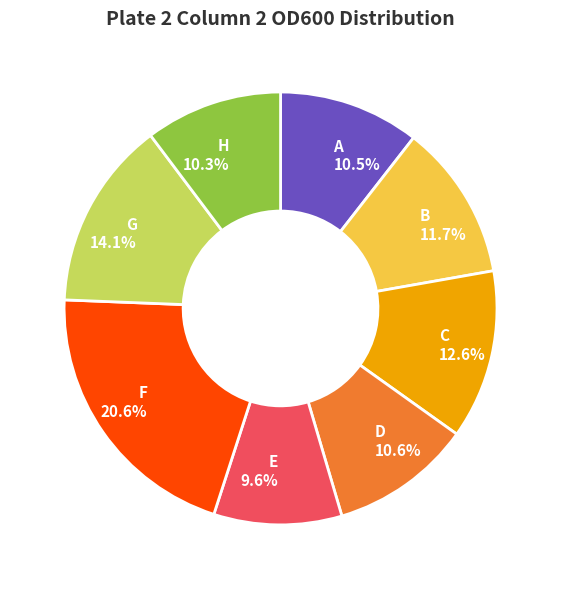

To the nearest percent, what percentage of the pie is F?

21%